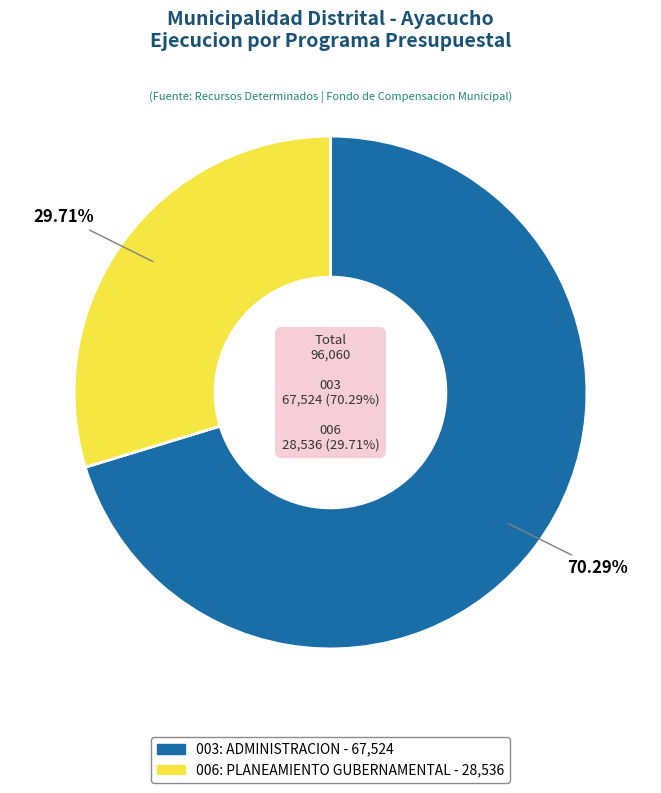

Which slice represents more than half of the pie?

003: ADMINISTRACION